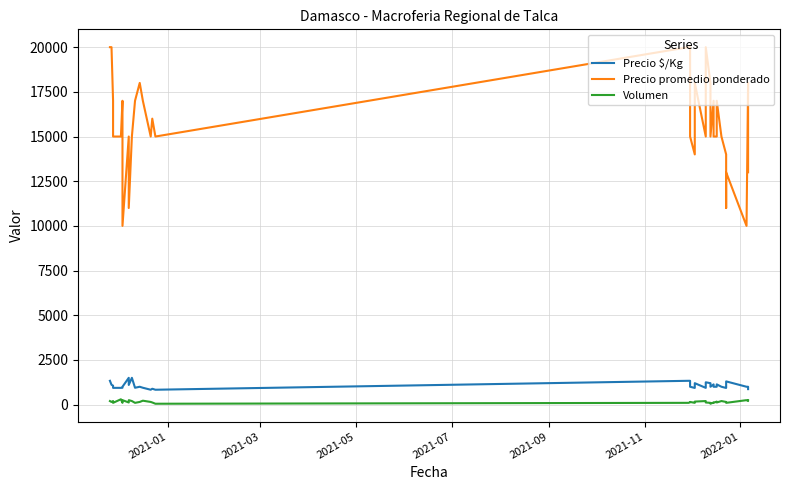

Is this an area chart (filled region under the line)?

No